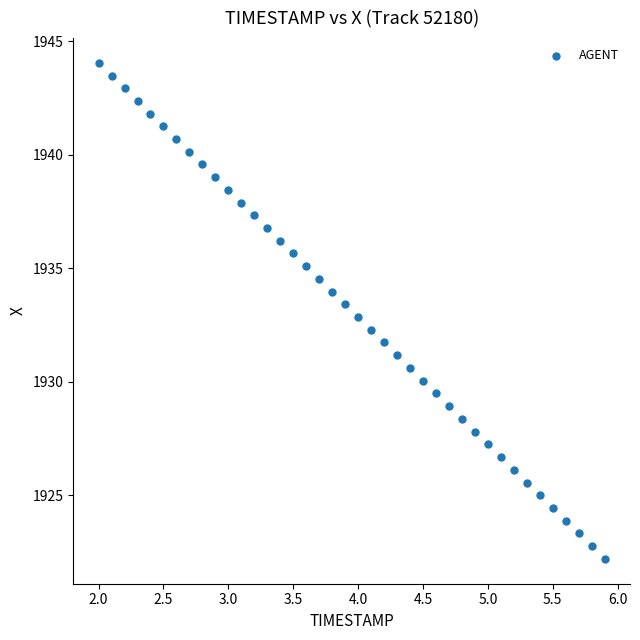

What is the range of X values (max minus min)?

3.9